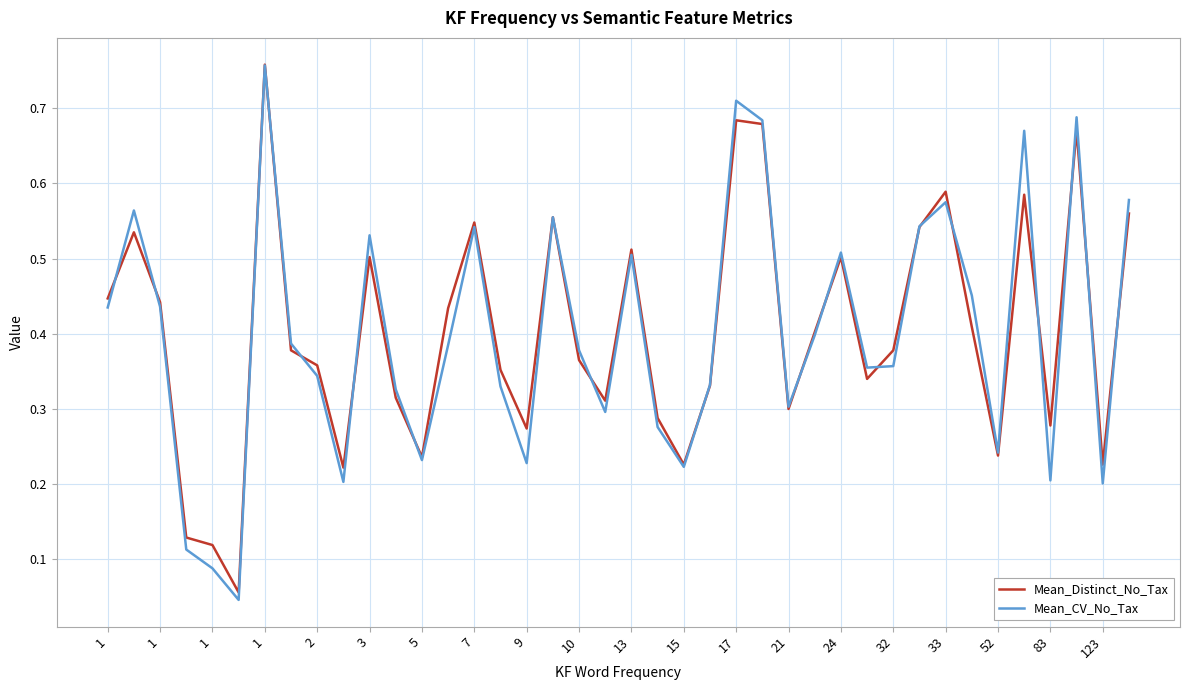

Which series has the widest spread of values?

Mean_CV_No_Tax